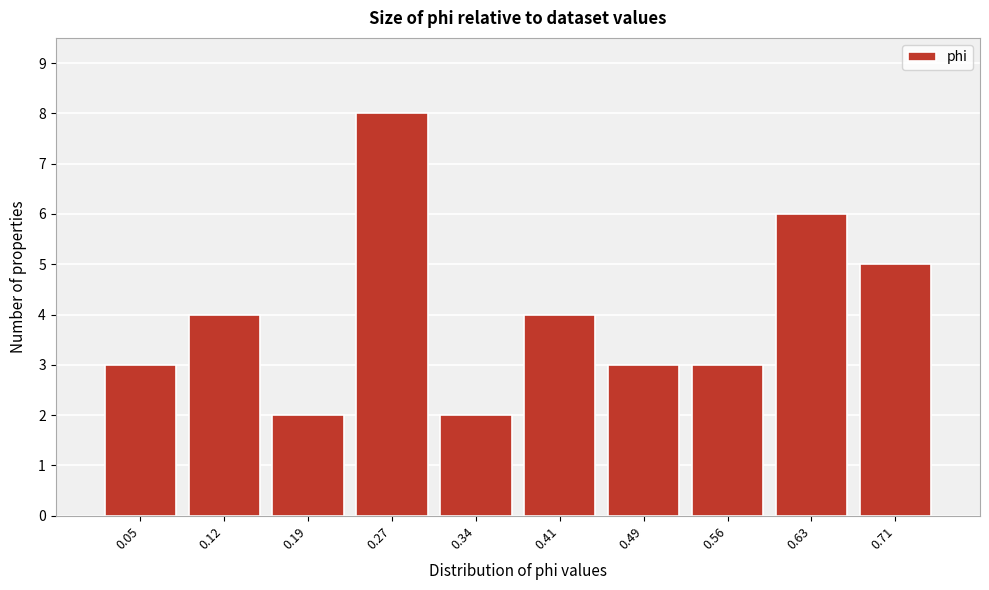

Reading right to left, transcribe all the data shown in this chart.

5	6	3	3	4	2	8	2	4	3